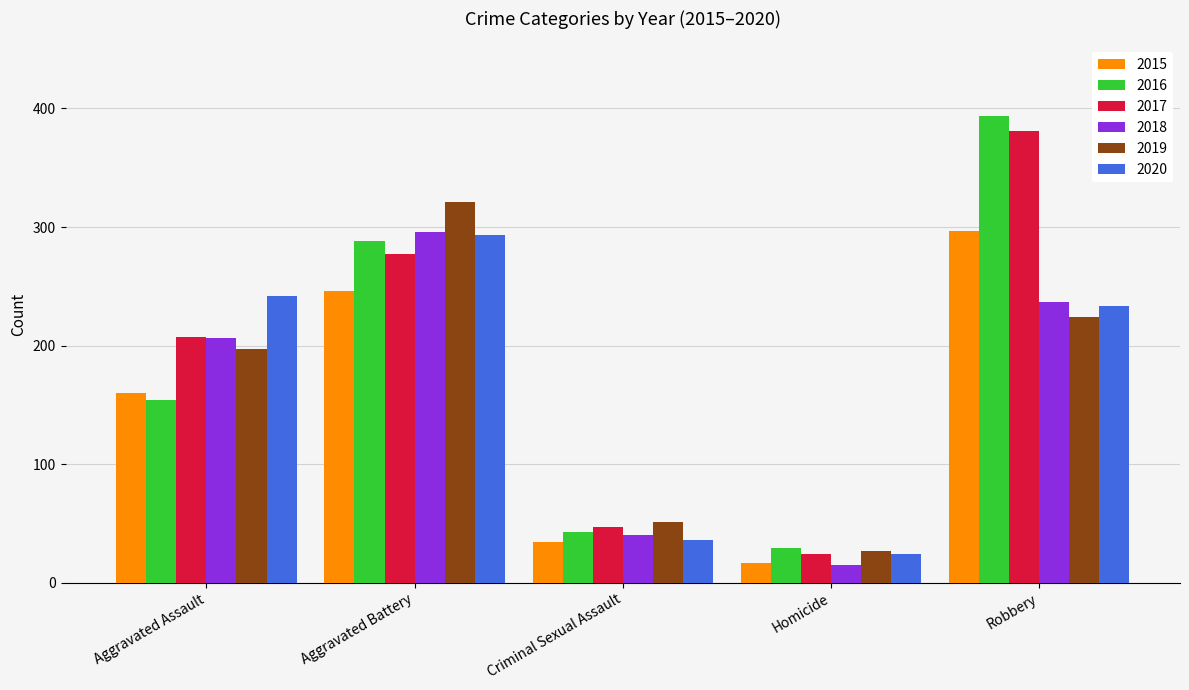

Reading right to left, transcribe all the data shown in this chart.

2015: 297	17	34	246	160
2016: 394	29	43	288	154
2017: 381	24	47	277	207
2018: 237	15	40	296	206
2019: 224	27	51	321	197
2020: 233	24	36	293	242